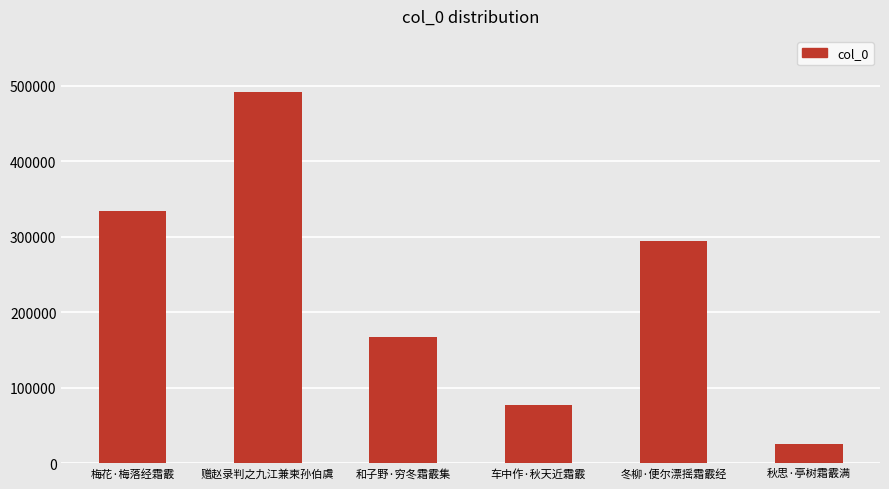

What is the approximate value at 赠赵录判之九江兼柬孙伯虞, to the nearest 10?

491960